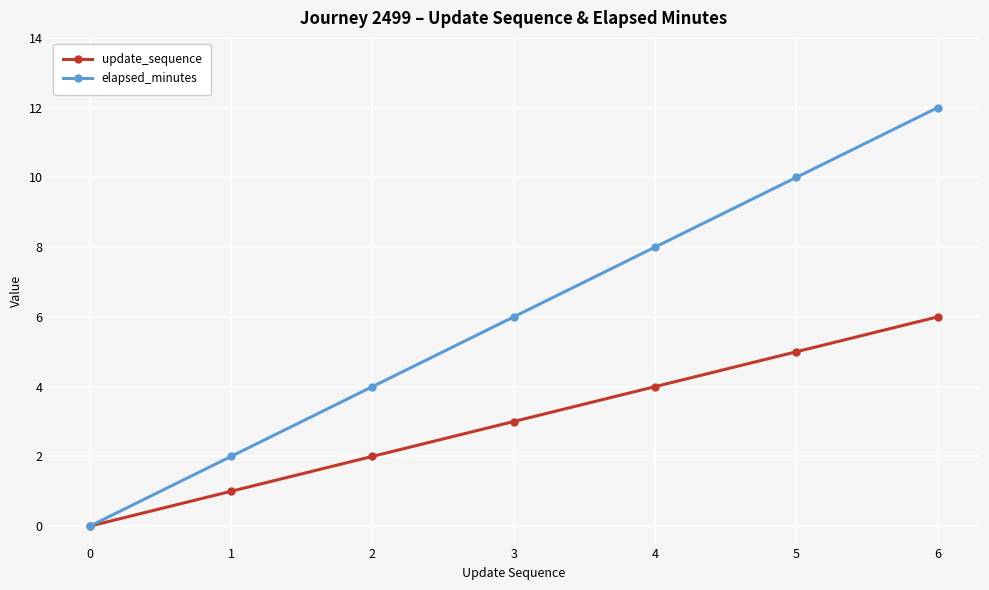

Which series has the largest range (max minus min)?

elapsed_minutes